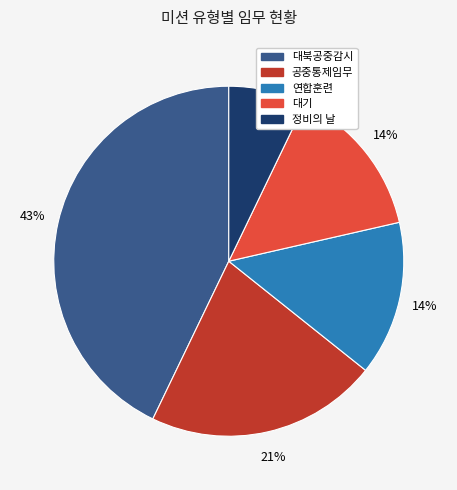

True or false: 공중통제임무 accounts for 36% of the total.

False